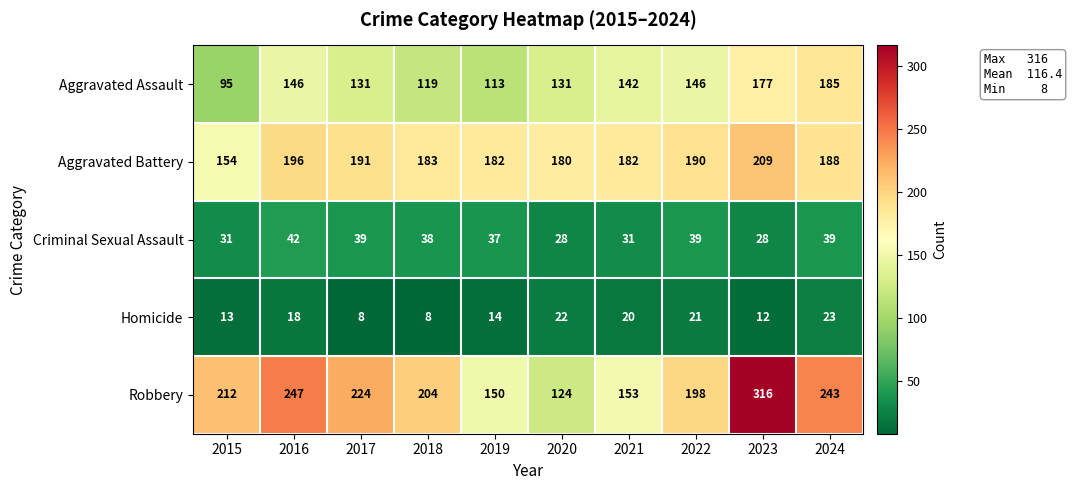

What is the difference between the maximum and minimum values in the Criminal Sexual Assault series?

14